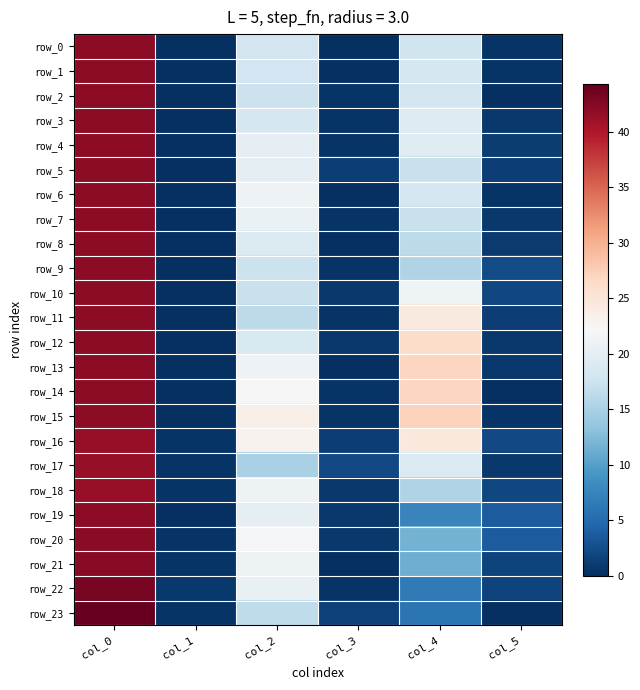

Which category has the highest value in the row_13 series?

col_0